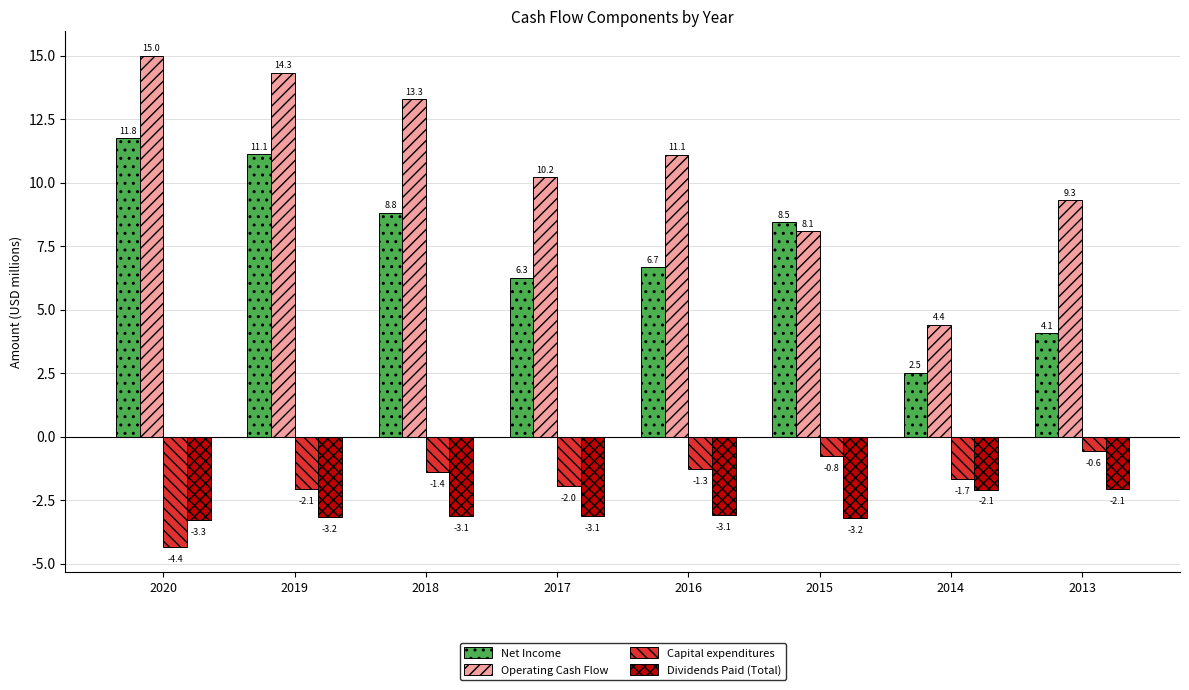

Is the value of Operating Cash Flow at 2018 greater than the value of Net Income at 2016?

Yes